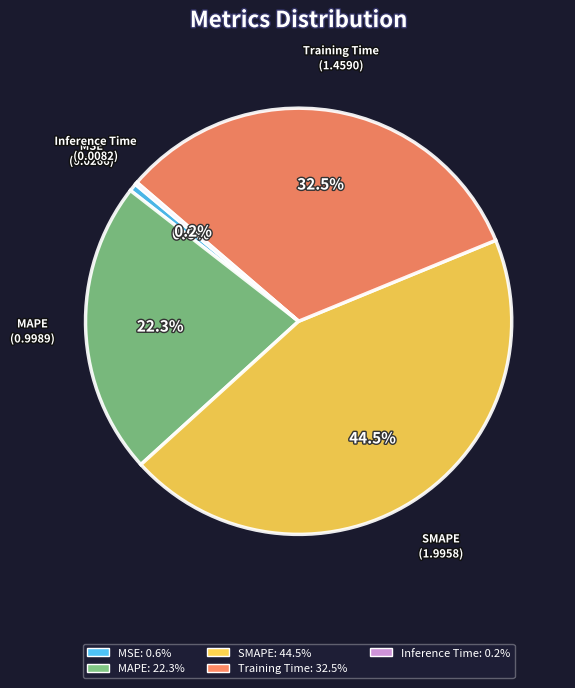

Does MSE represent more than half of the total?

No